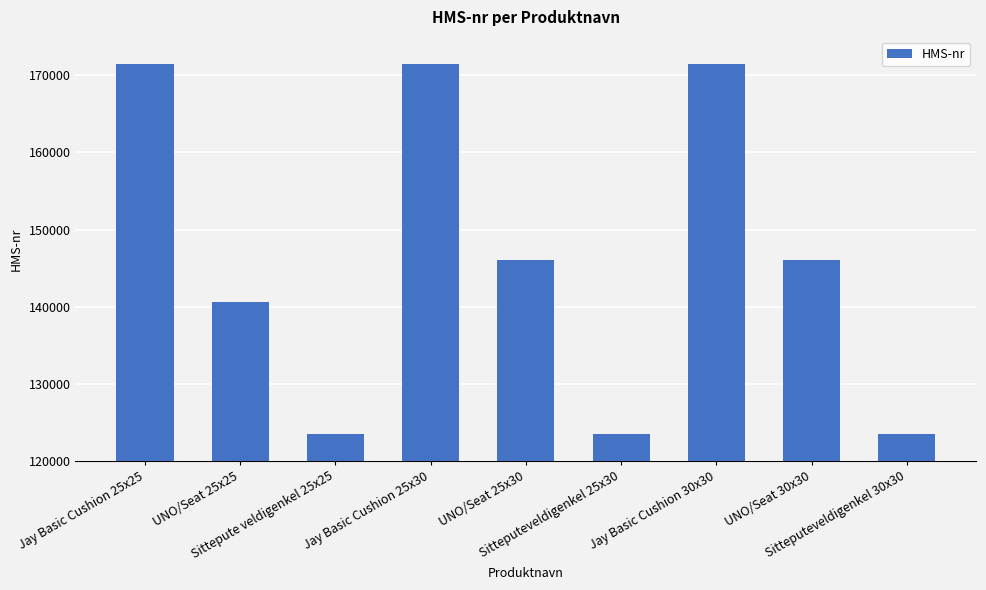

How many distinct data groups are displayed?

1